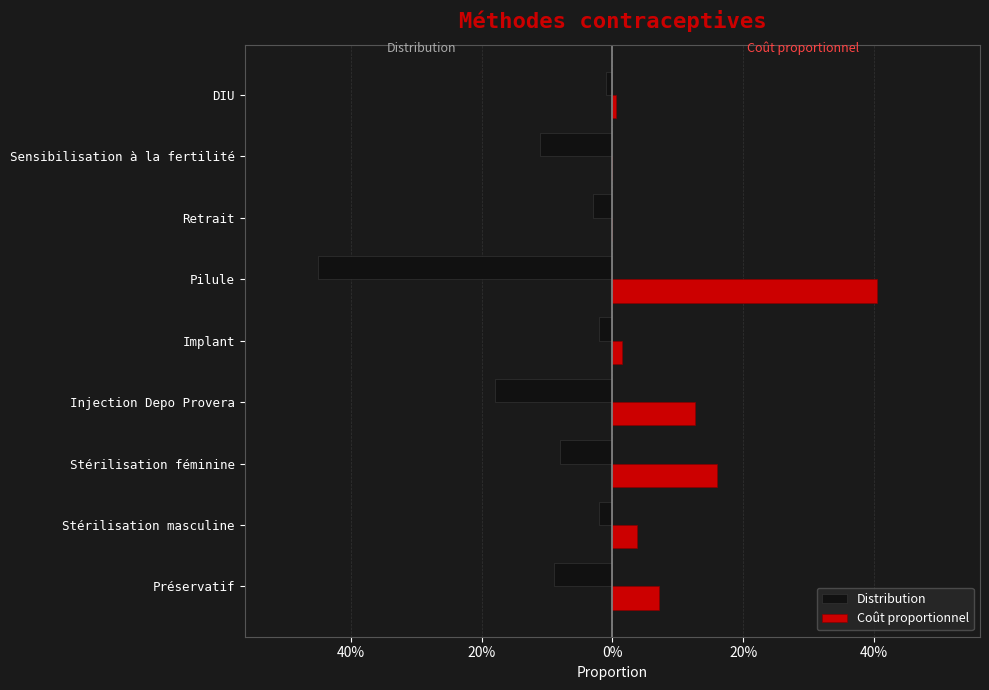

Which series has the largest total across all categories?

Coût proportionnel